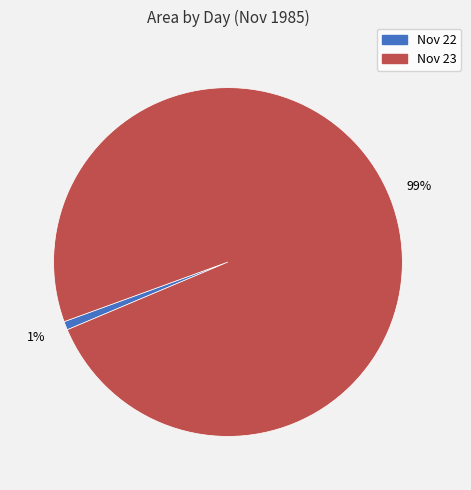

To the nearest percent, what is the average slice percentage?

50%